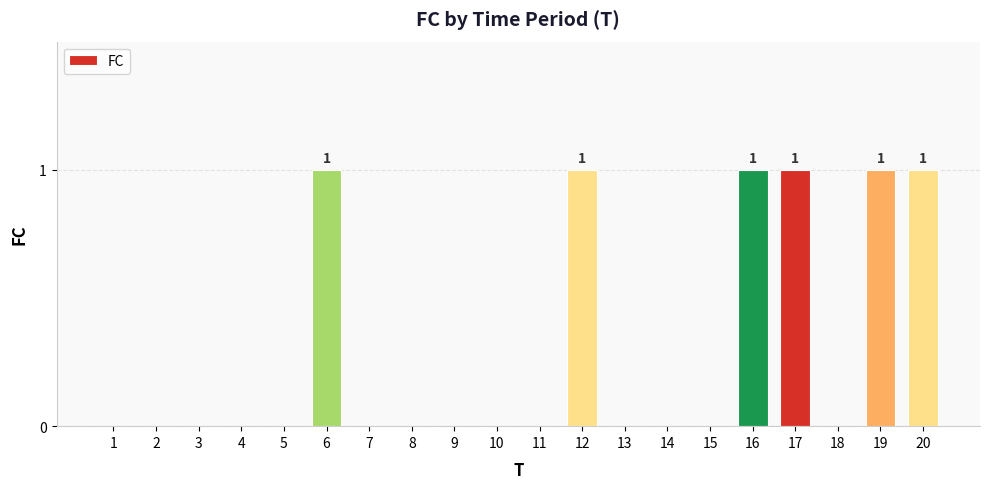

How many categories are shown in the chart?

20